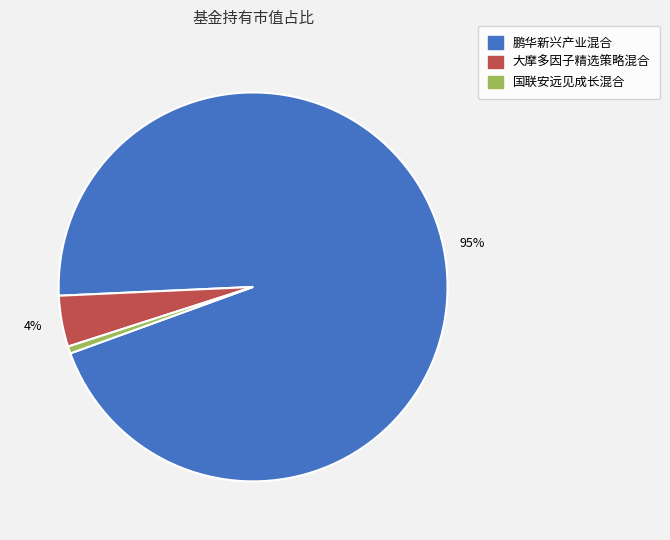

Which slice represents more than half of the pie?

鹏华新兴产业混合